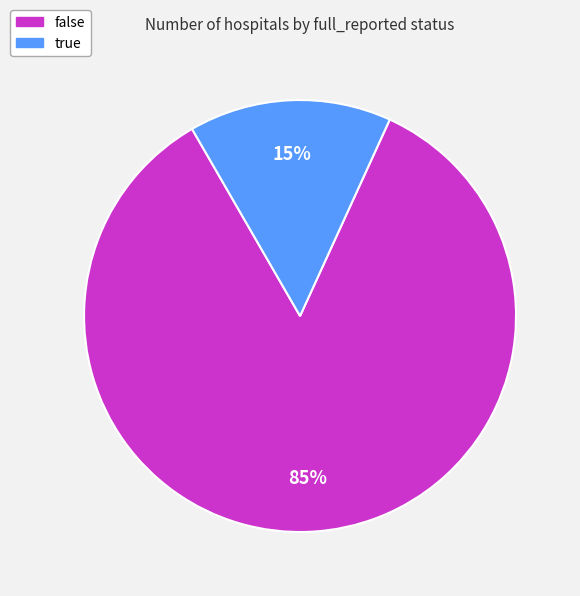

Between true and false, which is larger?

false